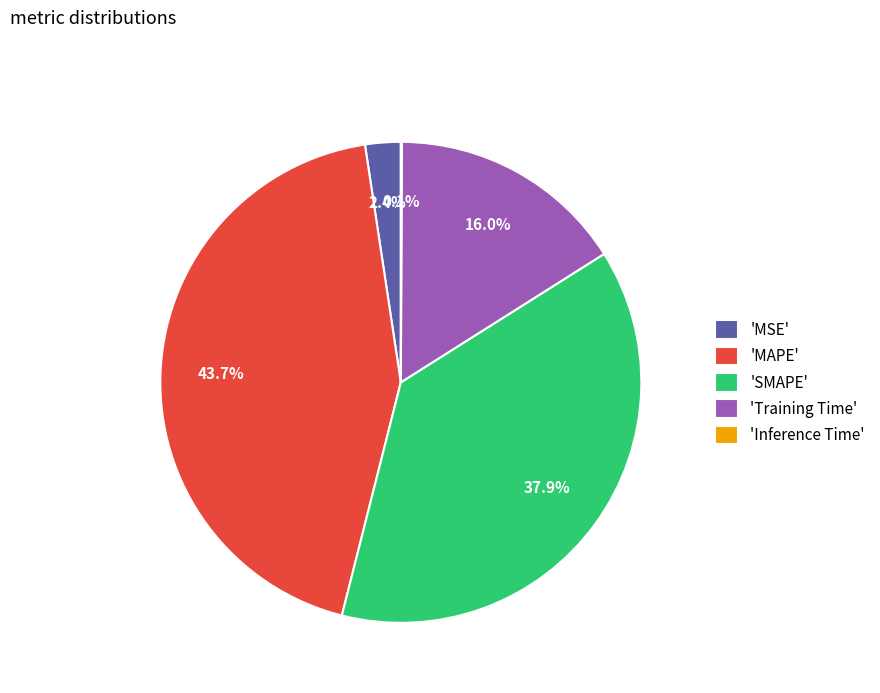

Combined, what portion of the pie is 'MSE' and 'MAPE'?

46.1%